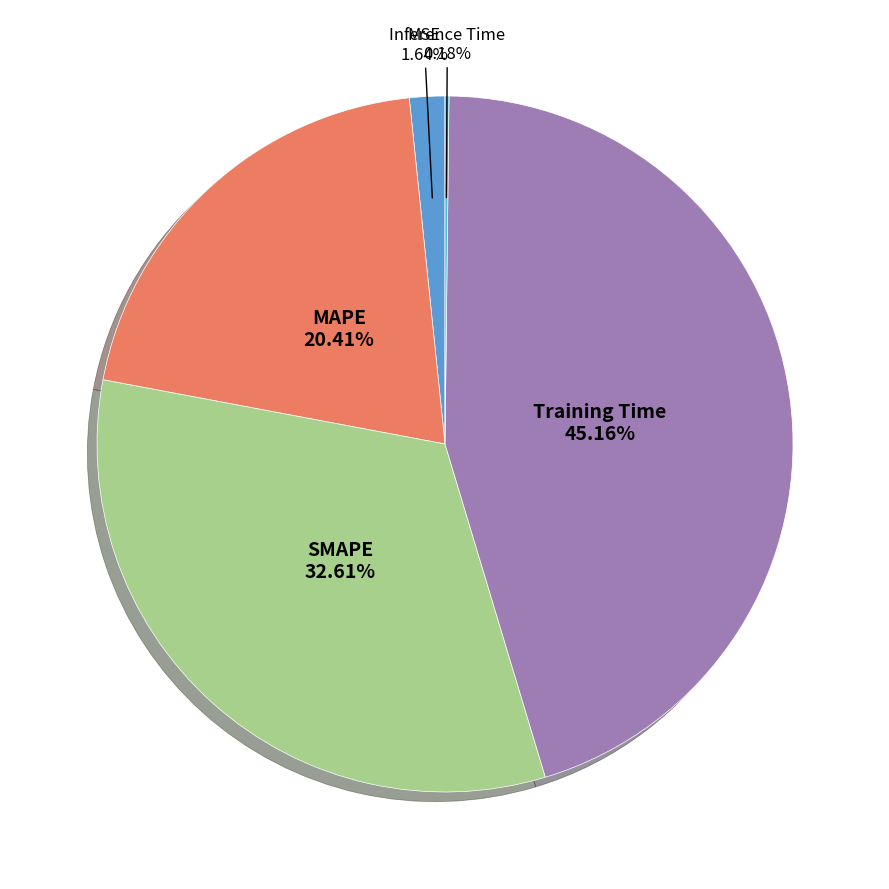

Rank the categories by value from lowest to highest.

Inference Time, MSE, MAPE, SMAPE, Training Time